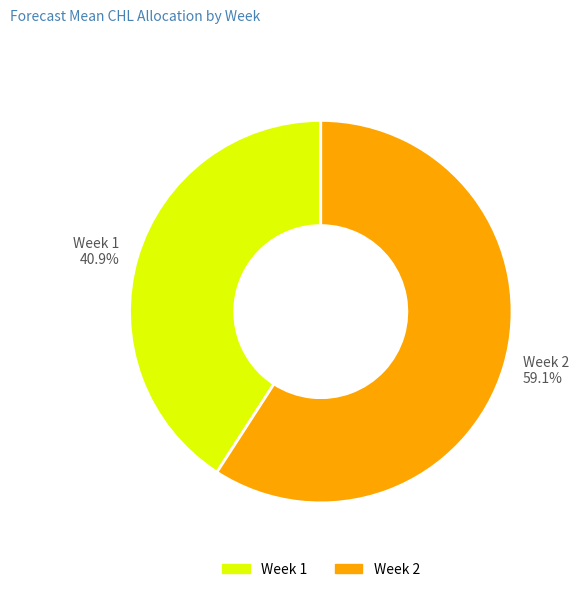

Which has a higher value, Week 2 59.1% or Week 1 40.9%?

Week 2 59.1%